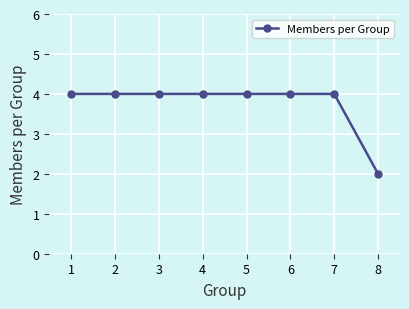

Approximately how many times larger is the value at 3 compared to 7?

1.0